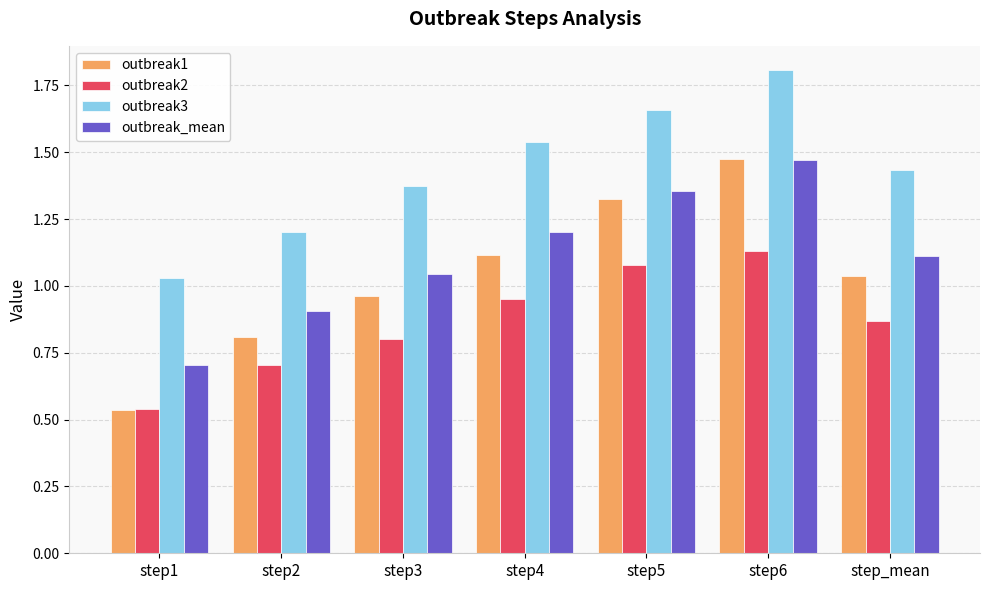

What is the greatest value displayed?

1.8